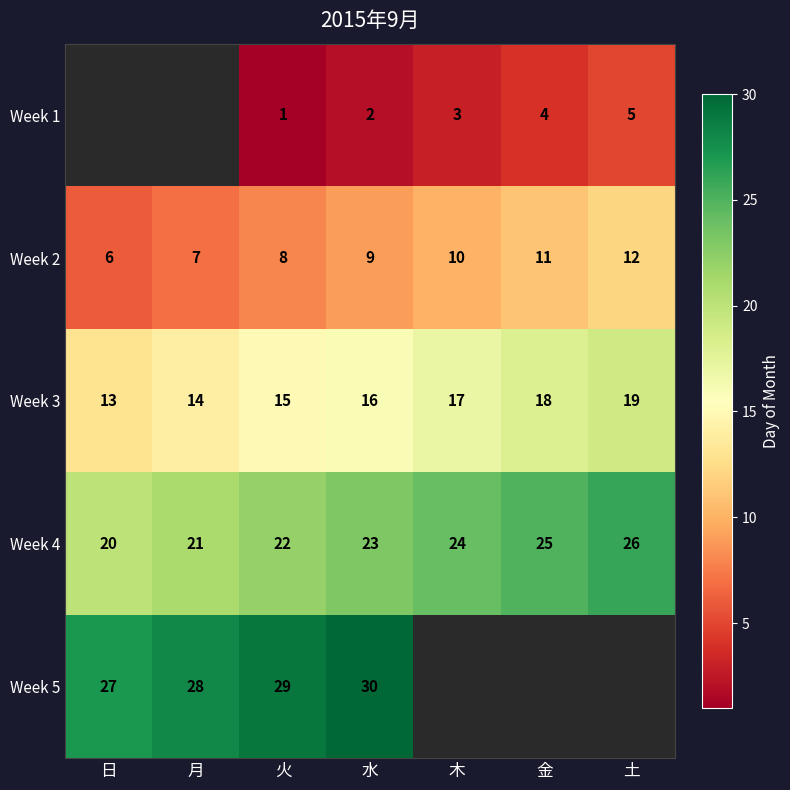

What is the minimum value shown in the chart?

1.0